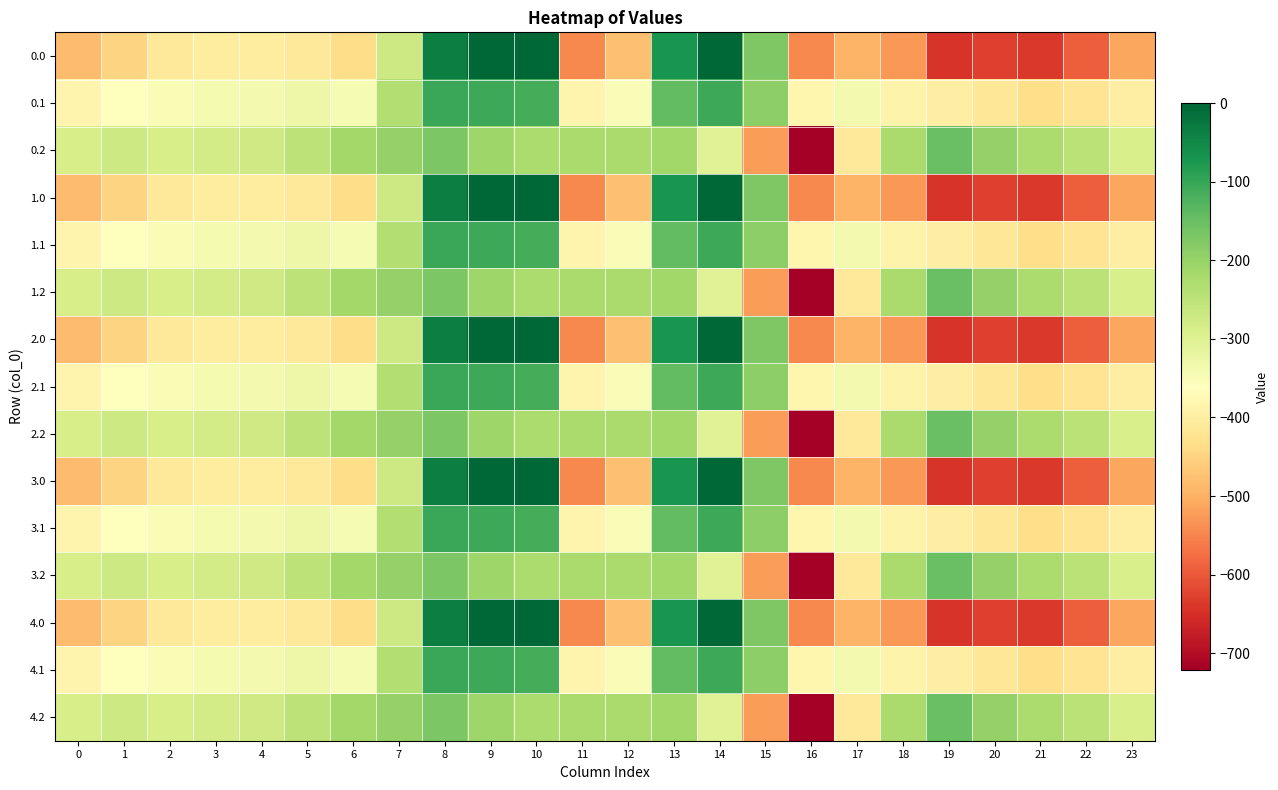

Reading left to right, list all the values displayed in this chart.

0.0: 0=-482.0	1=-449.5	2=-410.3	3=-404.4	4=-404.9	5=-410.8	6=-435.0	7=-270.7	8=-35.0	9=0.0	10=0.0	11=-544.3	12=-477.2	13=-70.2	14=-0.3	15=-172.8	16=-545.4	17=-493.8	18=-529.6	19=-644.5	20=-629.9	21=-638.4	22=-592.3	23=-511.3
0.1: 0=-384.6	1=-361.1	2=-347.9	3=-342.7	4=-339.6	5=-329.5	6=-345.2	7=-234.9	8=-102.3	9=-104.8	10=-114.0	11=-384.7	12=-350.8	13=-141.2	14=-105.5	15=-190.4	16=-380.5	17=-340.1	18=-388.5	19=-399.7	20=-414.5	21=-432.4	22=-419.9	23=-399.4
0.2: 0=-287.1	1=-272.7	2=-285.5	3=-281.0	4=-274.4	5=-248.1	6=-216.4	7=-199.0	8=-169.5	9=-209.6	10=-228.0	11=-225.2	12=-224.3	13=-212.2	14=-301.9	15=-522.2	16=-721.2	17=-409.5	18=-223.1	19=-151.1	20=-199.2	21=-226.4	22=-247.4	23=-287.5
1.0: 0=-482.0	1=-449.5	2=-410.3	3=-404.4	4=-404.9	5=-410.8	6=-435.0	7=-270.7	8=-35.0	9=0.0	10=0.0	11=-544.3	12=-477.2	13=-70.2	14=-0.3	15=-172.8	16=-545.4	17=-493.8	18=-529.6	19=-644.5	20=-629.9	21=-638.4	22=-592.3	23=-511.3
1.1: 0=-384.6	1=-361.1	2=-347.9	3=-342.7	4=-339.6	5=-329.5	6=-345.2	7=-234.9	8=-102.3	9=-104.8	10=-114.0	11=-384.7	12=-350.8	13=-141.2	14=-105.5	15=-190.4	16=-380.5	17=-340.1	18=-388.5	19=-399.7	20=-414.5	21=-432.4	22=-419.9	23=-399.4
1.2: 0=-287.1	1=-272.7	2=-285.5	3=-281.0	4=-274.4	5=-248.1	6=-216.4	7=-199.0	8=-169.5	9=-209.6	10=-228.0	11=-225.2	12=-224.3	13=-212.2	14=-301.9	15=-522.2	16=-721.2	17=-409.5	18=-223.1	19=-151.1	20=-199.2	21=-226.4	22=-247.4	23=-287.5
2.0: 0=-482.0	1=-449.5	2=-410.3	3=-404.4	4=-404.9	5=-410.8	6=-435.0	7=-270.7	8=-35.0	9=0.0	10=0.0	11=-544.3	12=-477.2	13=-70.2	14=-0.3	15=-172.8	16=-545.4	17=-493.8	18=-529.6	19=-644.5	20=-629.9	21=-638.4	22=-592.3	23=-511.3
2.1: 0=-384.6	1=-361.1	2=-347.9	3=-342.7	4=-339.6	5=-329.5	6=-345.2	7=-234.9	8=-102.3	9=-104.8	10=-114.0	11=-384.7	12=-350.8	13=-141.2	14=-105.5	15=-190.4	16=-380.5	17=-340.1	18=-388.5	19=-399.7	20=-414.5	21=-432.4	22=-419.9	23=-399.4
2.2: 0=-287.1	1=-272.7	2=-285.5	3=-281.0	4=-274.4	5=-248.1	6=-216.4	7=-199.0	8=-169.5	9=-209.6	10=-228.0	11=-225.2	12=-224.3	13=-212.2	14=-301.9	15=-522.2	16=-721.2	17=-409.5	18=-223.1	19=-151.1	20=-199.2	21=-226.4	22=-247.4	23=-287.5
3.0: 0=-482.0	1=-449.5	2=-410.3	3=-404.4	4=-404.9	5=-410.8	6=-435.0	7=-270.7	8=-35.0	9=0.0	10=0.0	11=-544.3	12=-477.2	13=-70.2	14=-0.3	15=-172.8	16=-545.4	17=-493.8	18=-529.6	19=-644.5	20=-629.9	21=-638.4	22=-592.3	23=-511.3
3.1: 0=-384.6	1=-361.1	2=-347.9	3=-342.7	4=-339.6	5=-329.5	6=-345.2	7=-234.9	8=-102.3	9=-104.8	10=-114.0	11=-384.7	12=-350.8	13=-141.2	14=-105.5	15=-190.4	16=-380.5	17=-340.1	18=-388.5	19=-399.7	20=-414.5	21=-432.4	22=-419.9	23=-399.4
3.2: 0=-287.1	1=-272.7	2=-285.5	3=-281.0	4=-274.4	5=-248.1	6=-216.4	7=-199.0	8=-169.5	9=-209.6	10=-228.0	11=-225.2	12=-224.3	13=-212.2	14=-301.9	15=-522.2	16=-721.2	17=-409.5	18=-223.1	19=-151.1	20=-199.2	21=-226.4	22=-247.4	23=-287.5
4.0: 0=-482.0	1=-449.5	2=-410.3	3=-404.4	4=-404.9	5=-410.8	6=-435.0	7=-270.7	8=-35.0	9=0.0	10=0.0	11=-544.3	12=-477.2	13=-70.2	14=-0.3	15=-172.8	16=-545.4	17=-493.8	18=-529.6	19=-644.5	20=-629.9	21=-638.4	22=-592.3	23=-511.3
4.1: 0=-384.6	1=-361.1	2=-347.9	3=-342.7	4=-339.6	5=-329.5	6=-345.2	7=-234.9	8=-102.3	9=-104.8	10=-114.0	11=-384.7	12=-350.8	13=-141.2	14=-105.5	15=-190.4	16=-380.5	17=-340.1	18=-388.5	19=-399.7	20=-414.5	21=-432.4	22=-419.9	23=-399.4
4.2: 0=-287.1	1=-272.7	2=-285.5	3=-281.0	4=-274.4	5=-248.1	6=-216.4	7=-199.0	8=-169.5	9=-209.6	10=-228.0	11=-225.2	12=-224.3	13=-212.2	14=-301.9	15=-522.2	16=-721.2	17=-409.5	18=-223.1	19=-151.1	20=-199.2	21=-226.4	22=-247.4	23=-287.5